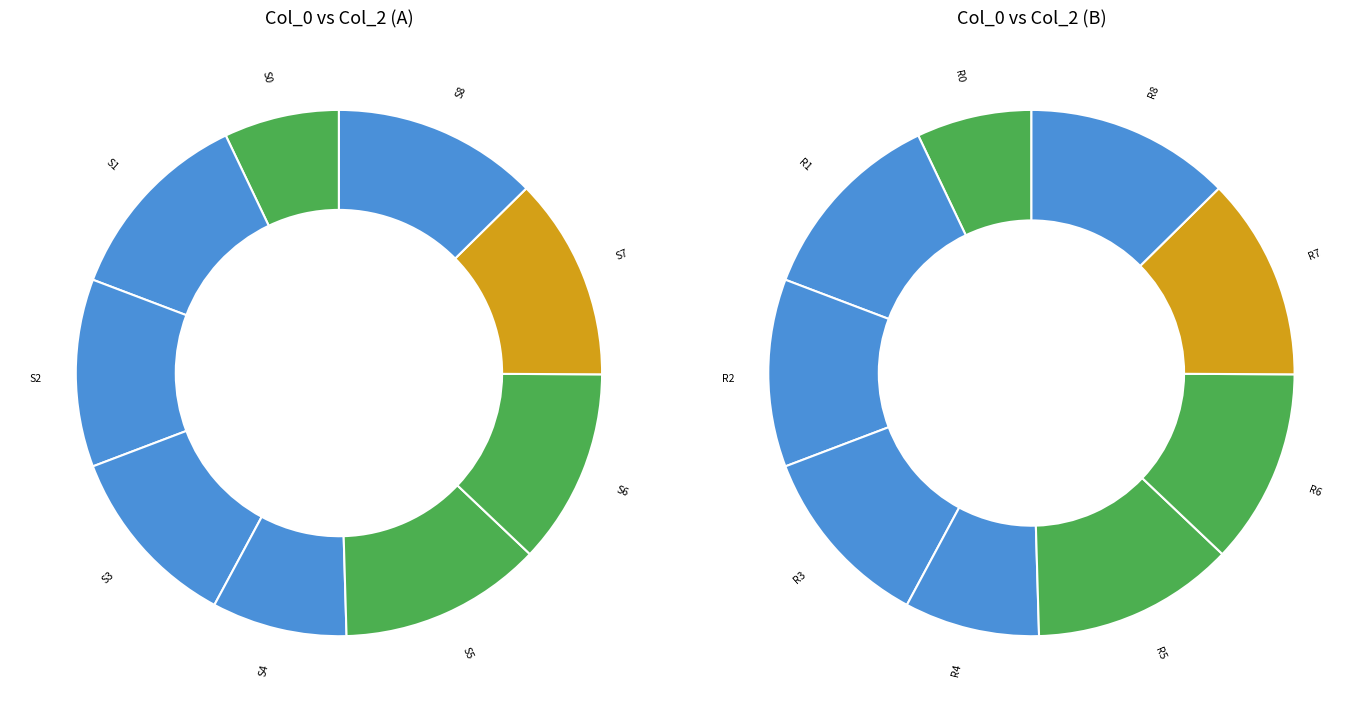

Is it true that 23 is 12% of the pie?

True